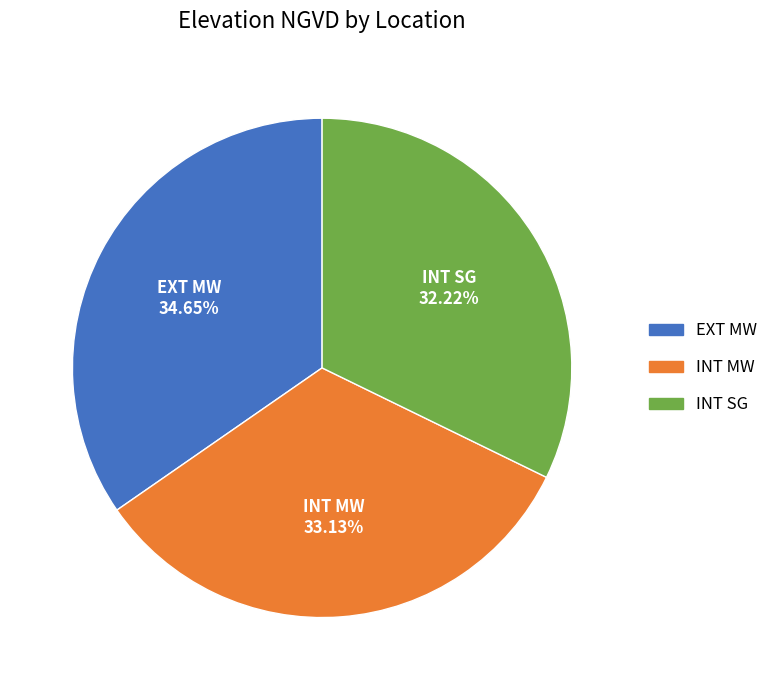

What is the total percentage of INT SG and EXT MW?

66.9%